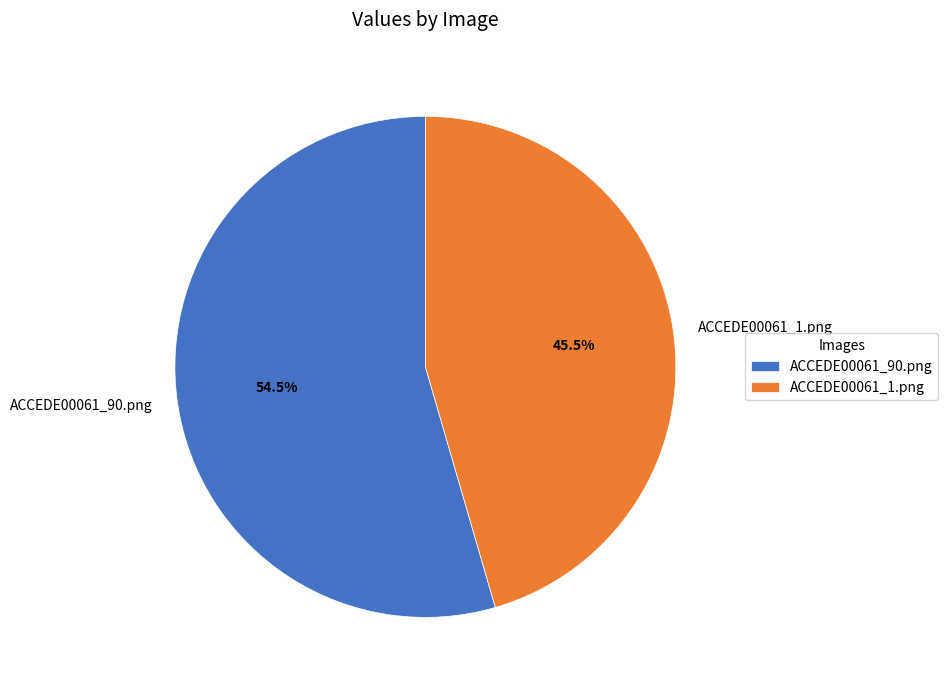

How many segments does this pie chart have?

2